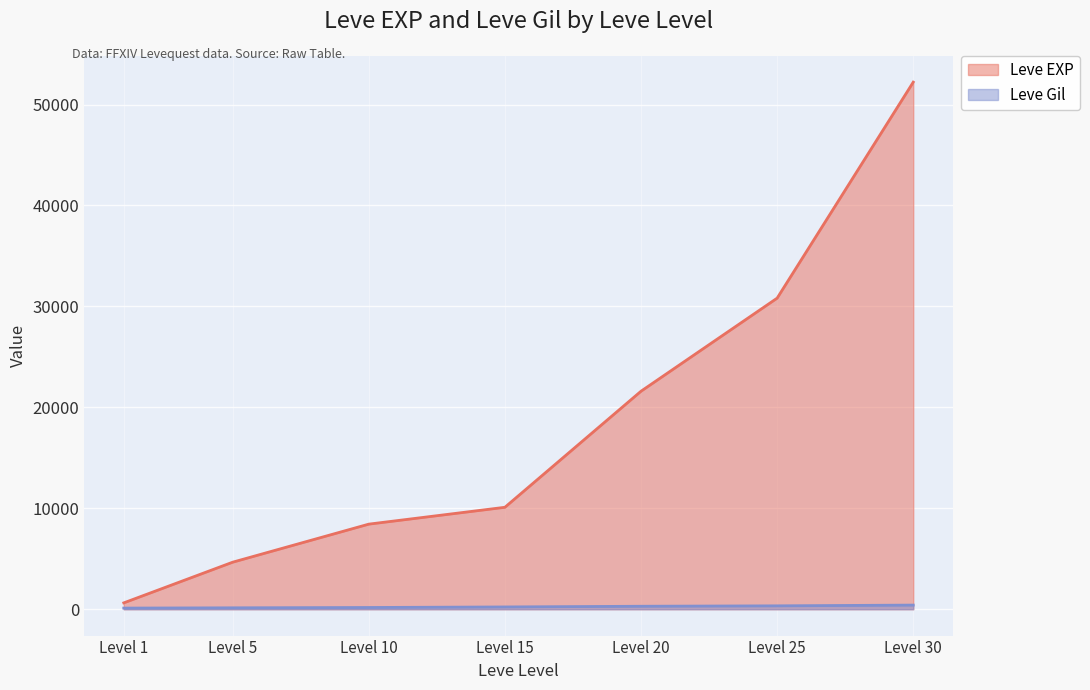

List the series in order of their peak value, lowest first.

Leve Gil, Leve EXP